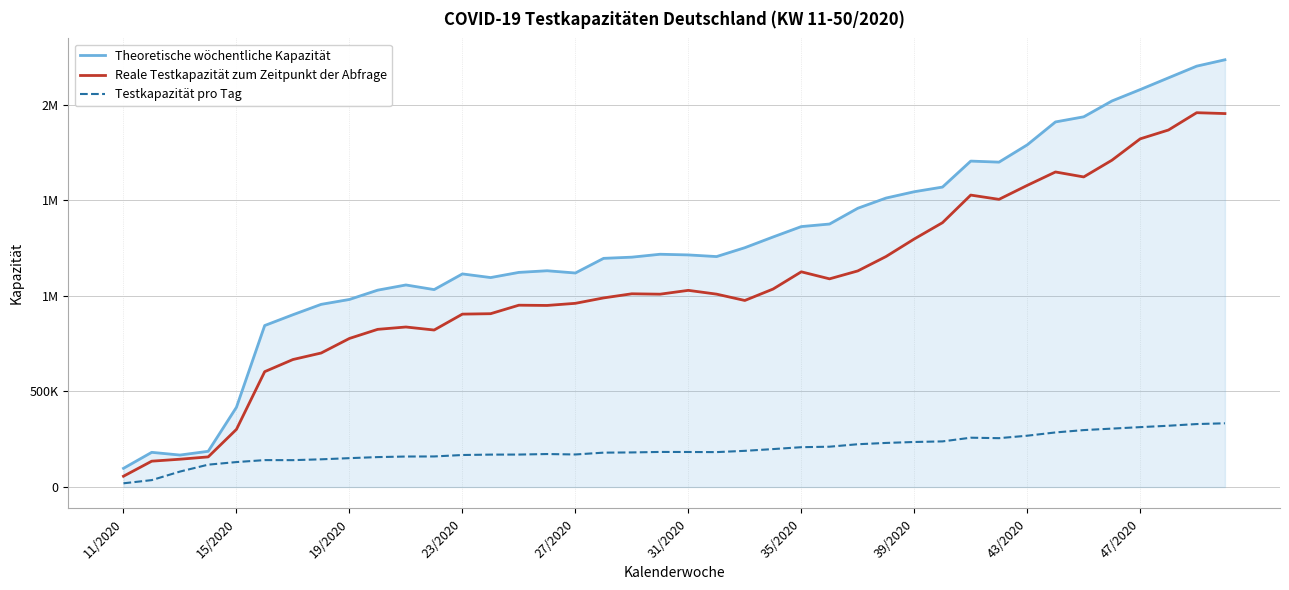

Does the chart have visible grid lines?

Yes